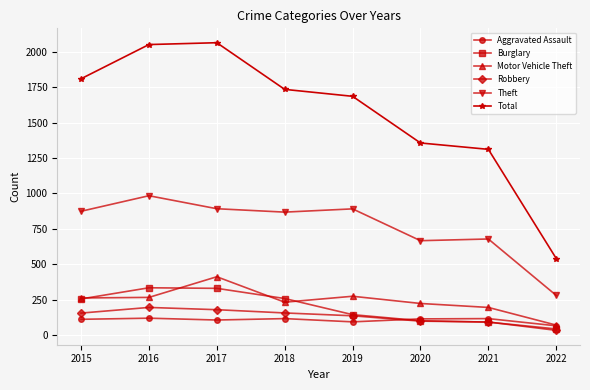

True or false: Aggravated Assault and Theft intersect in this chart.

False